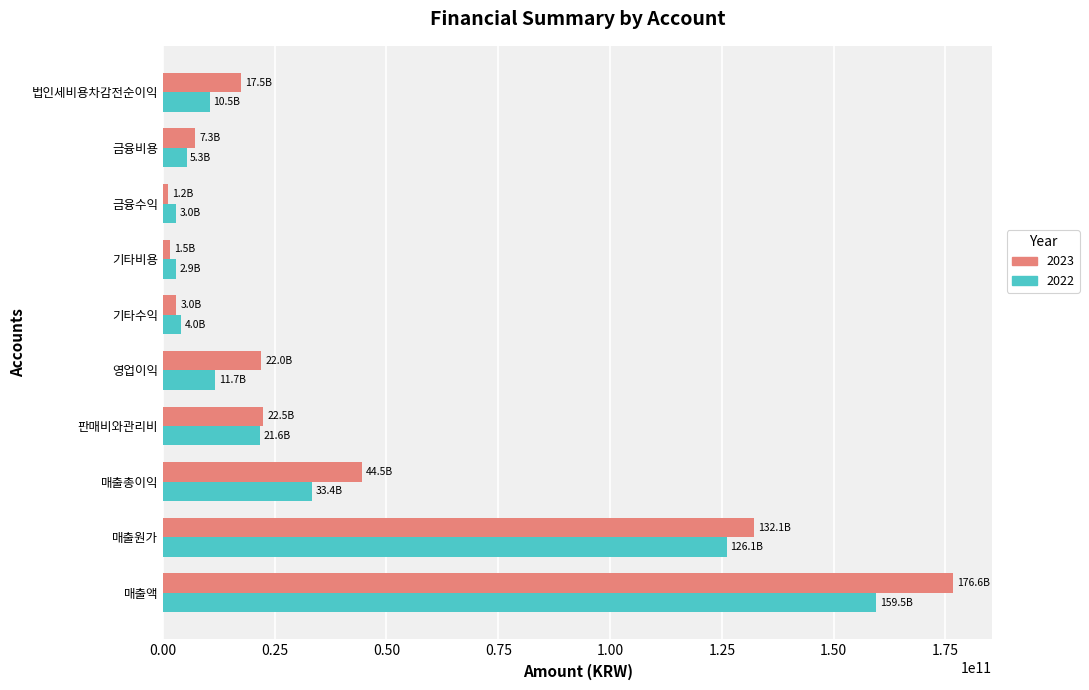

At which category does the chart reach its peak across all series?

매출액